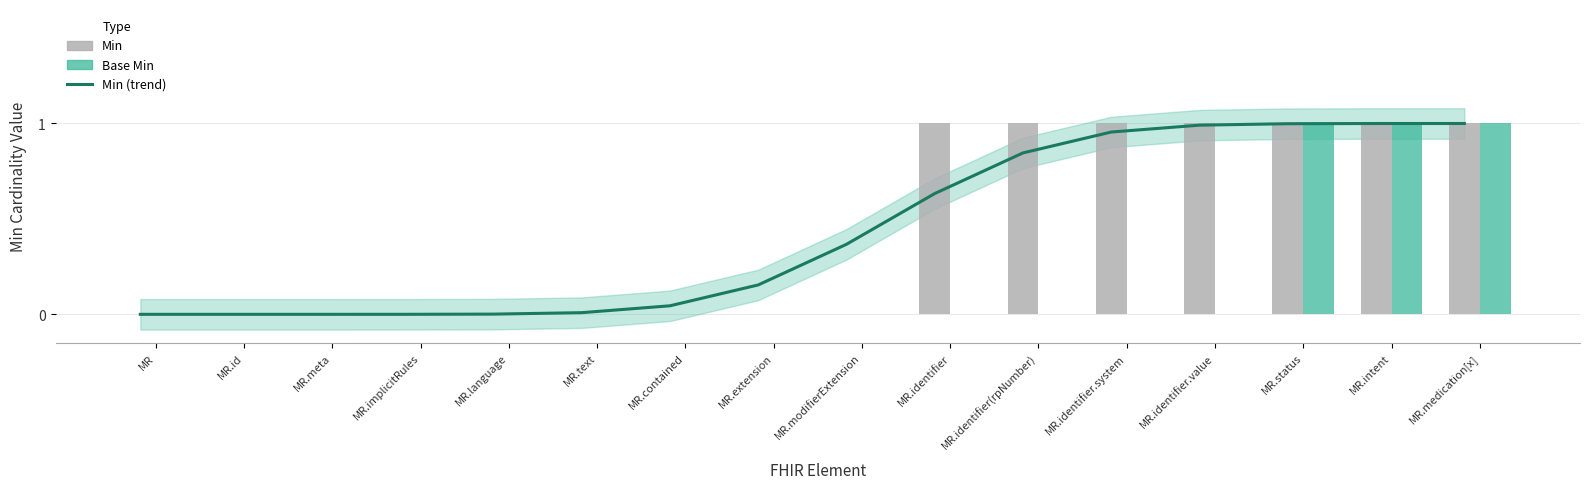

What is the sum of all Base Min values?

3.0